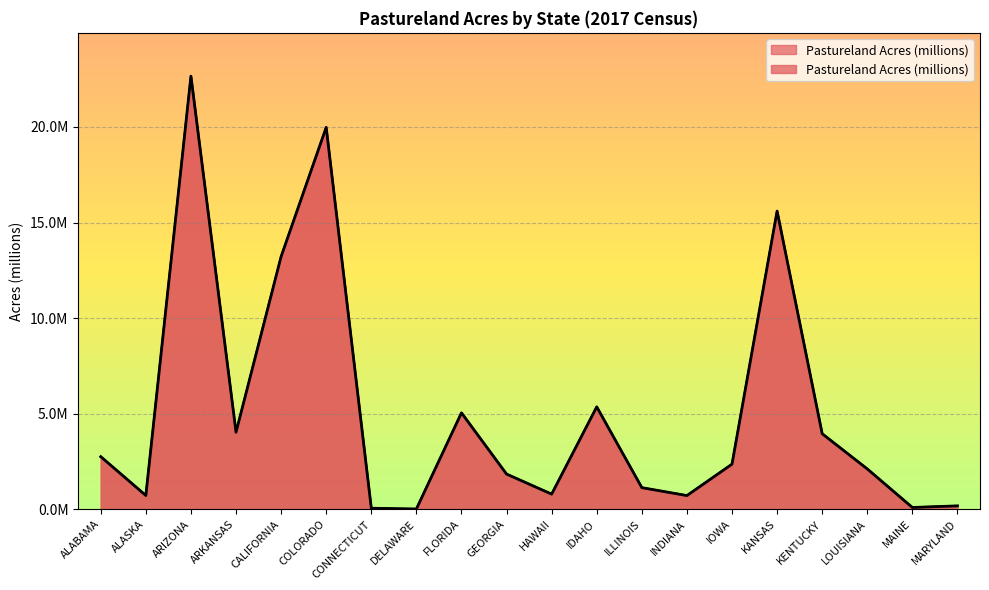

At which category does the data reach its first local peak?

ARIZONA